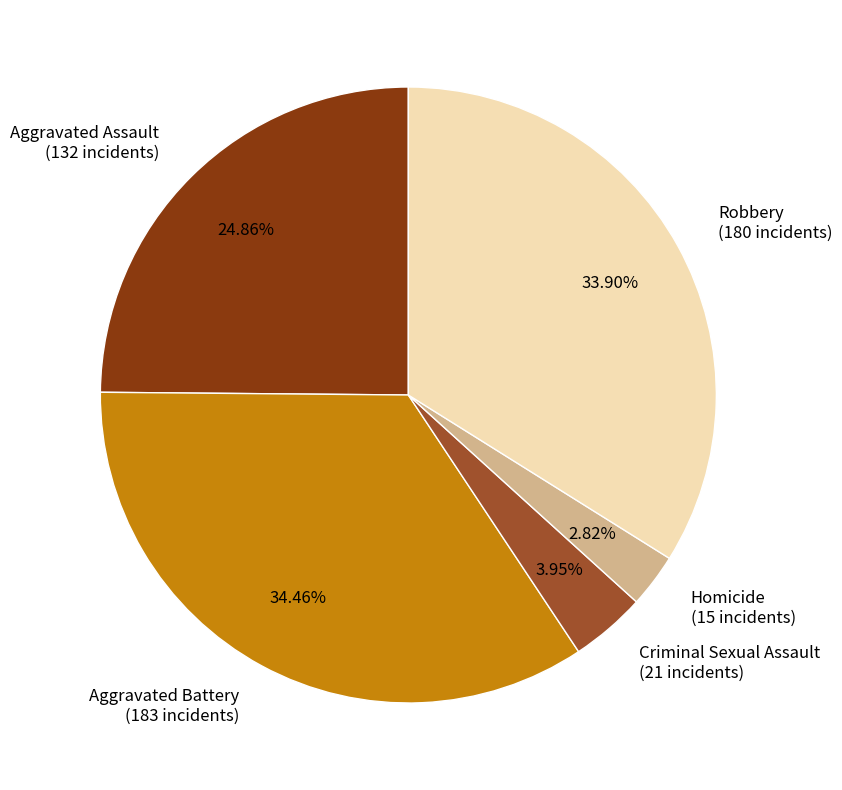

What percentage do Aggravated Assault and Criminal Sexual Assault together represent?

28.8%